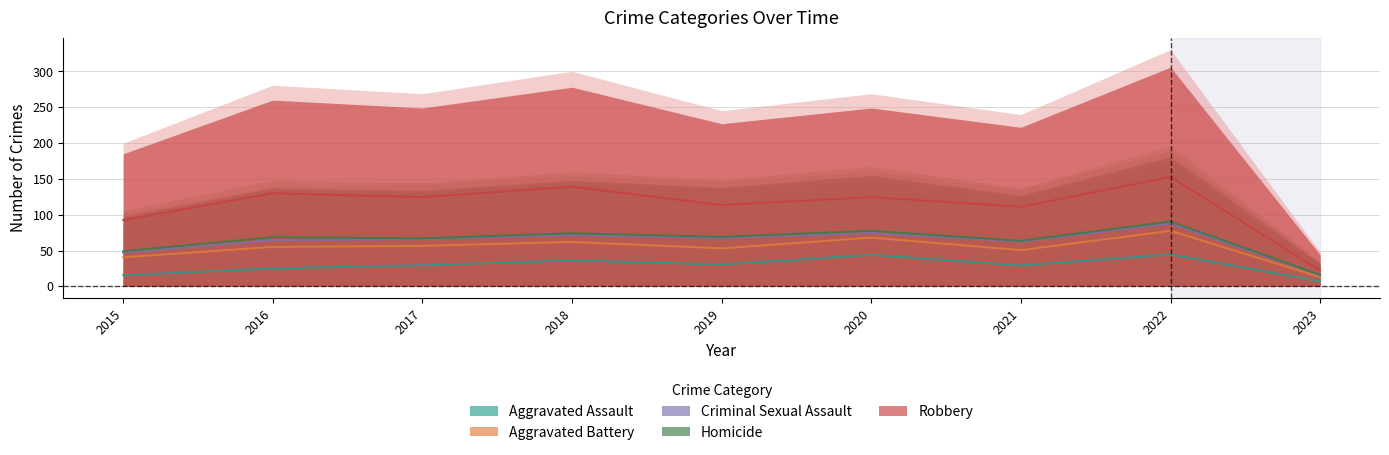

Reading left to right, extract all data points from this chart.

Aggravated Assault: 31	50	59	72	61	88	58	89	14
Aggravated Battery: 50	60	54	52	45	48	43	66	12
Criminal Sexual Assault: 13	19	19	19	29	13	24	20	5
Homicide: 4	8	2	5	3	6	2	6	1
Robbery: 87	123	115	130	89	94	95	125	12